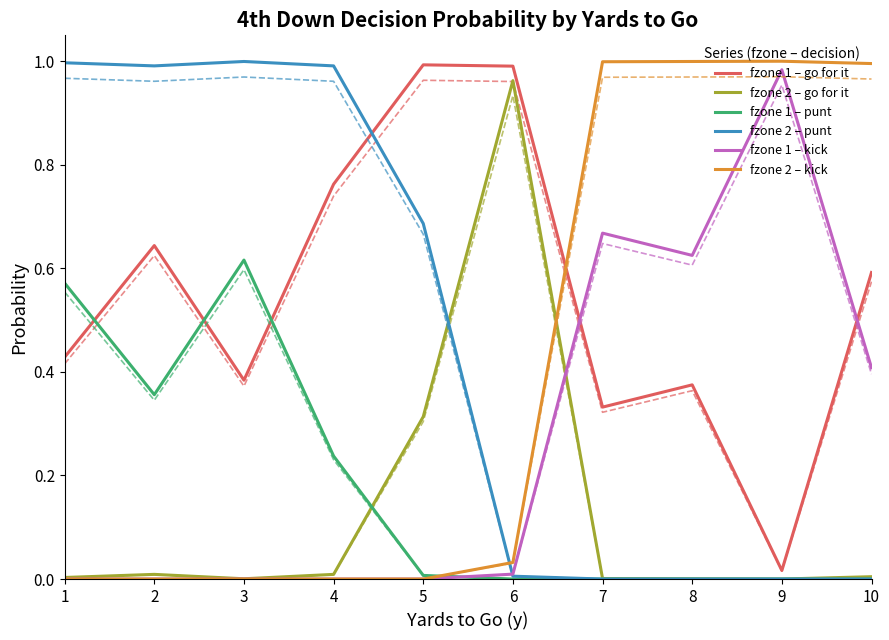

Does the chart have visible grid lines?

No